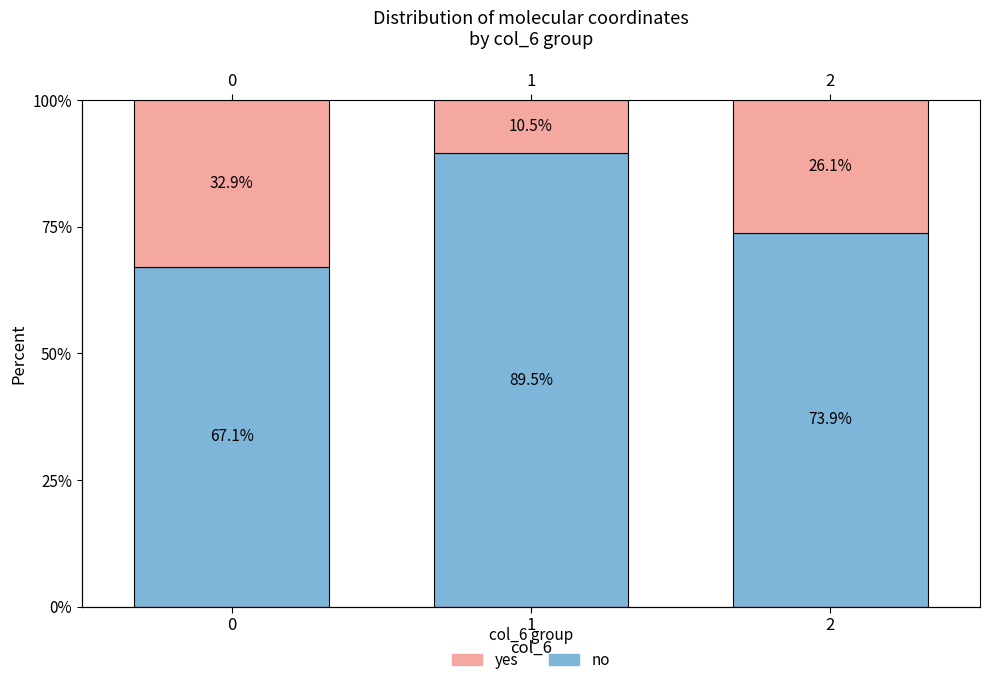

The no series shows 19.3 at 0. True or false?

False